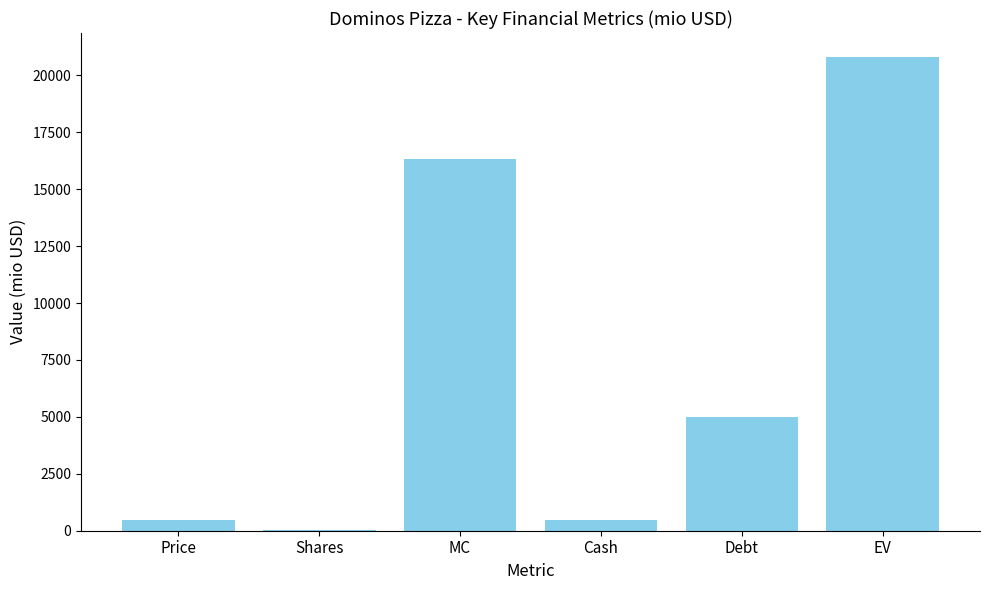

At which category does the chart reach its peak across all series?

EV